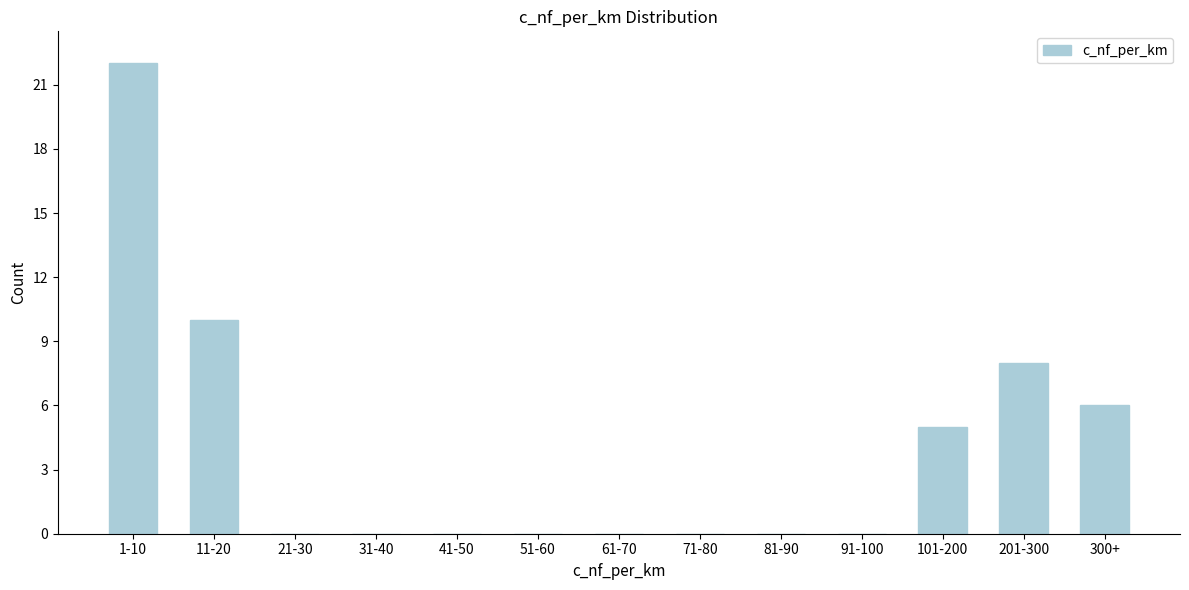

Reading left to right, transcribe all the data shown in this chart.

1-10=22	11-20=10	21-30=0	31-40=0	41-50=0	51-60=0	61-70=0	71-80=0	81-90=0	91-100=0	101-200=5	201-300=8	300+=6